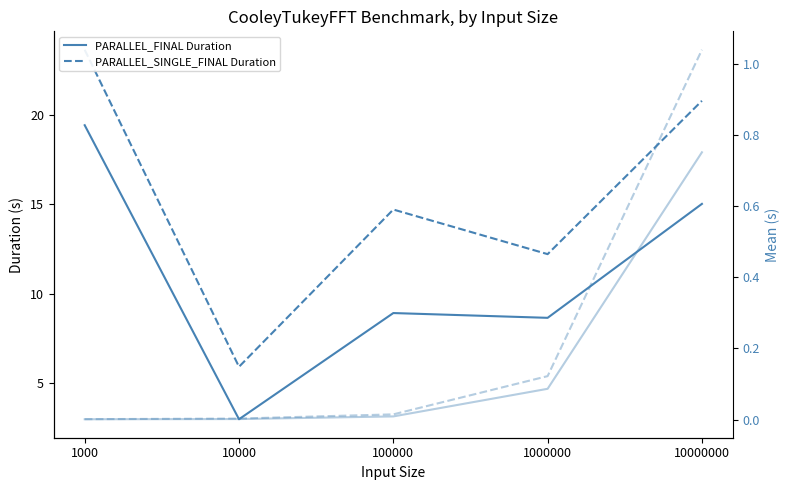

The value of PARALLEL_FINAL Mean at 1000000 is 0.1. True or false?

False